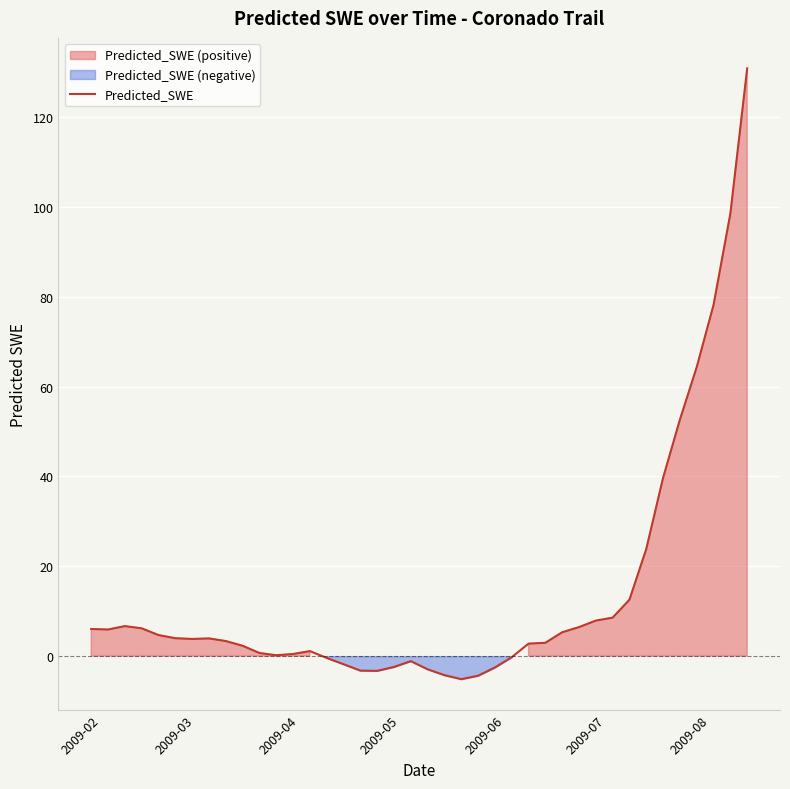

What is the highest value of the Predicted_SWE series?

130.9